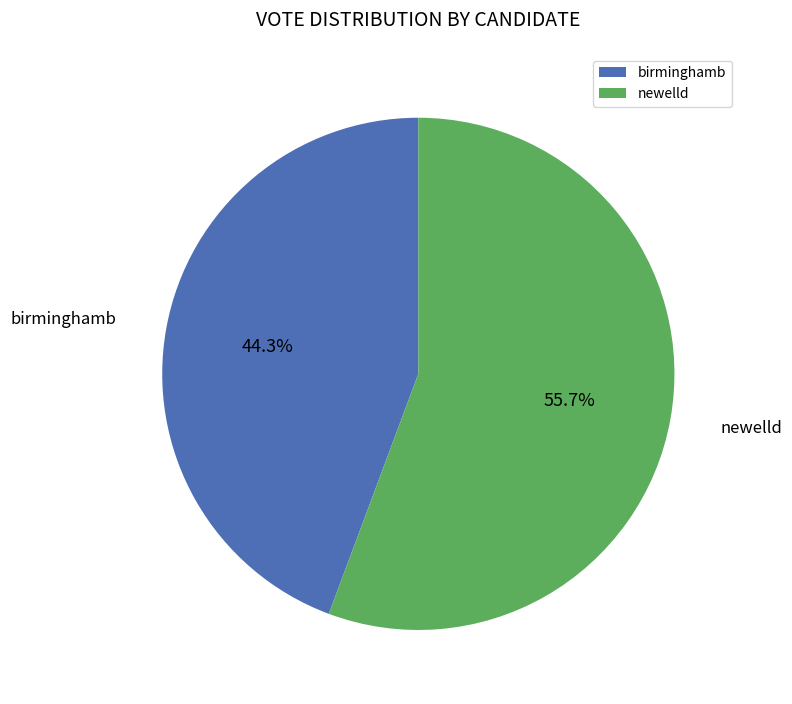

How many slices are in this pie chart?

2